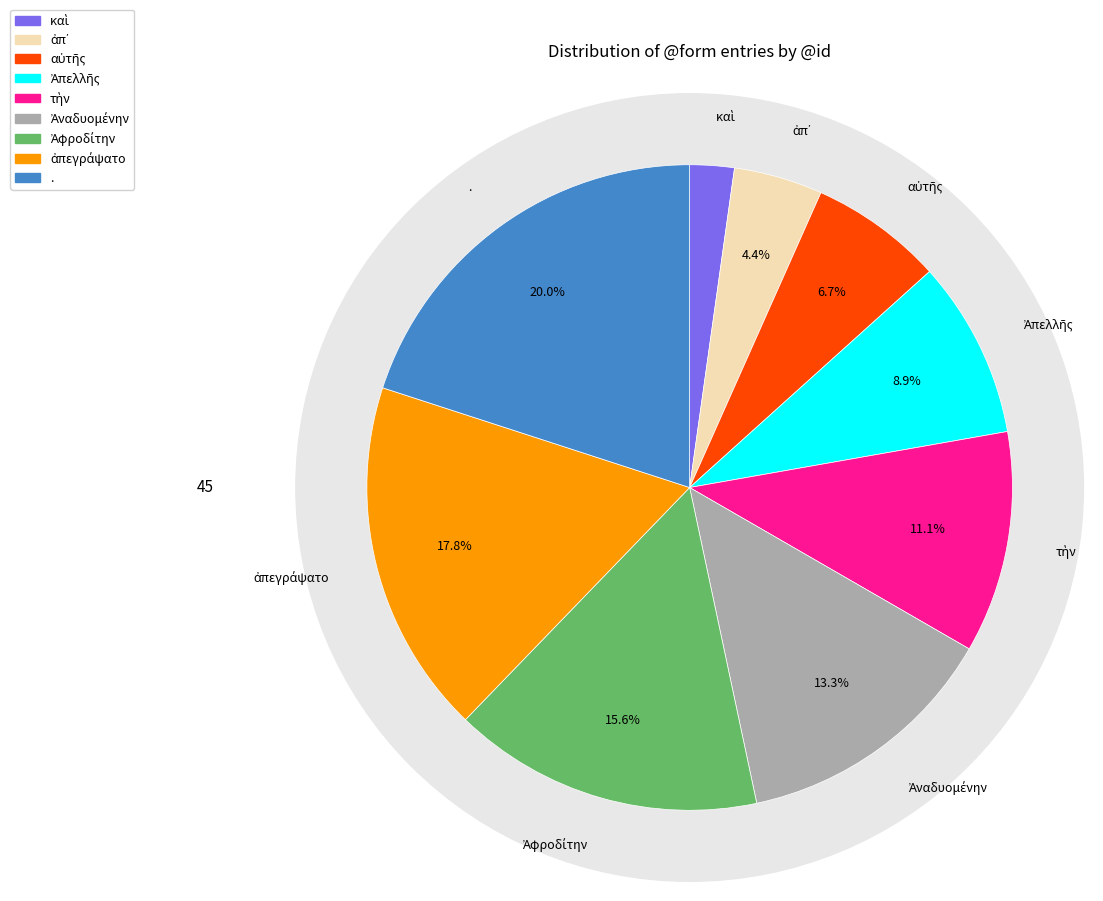

The Ἀφροδίτην slice represents 21% of the pie. True or false?

False